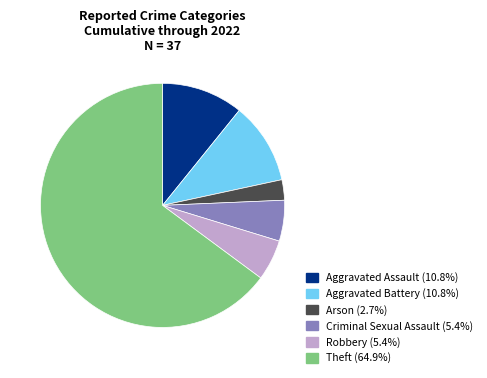

Which slice represents more than half of the pie?

Theft